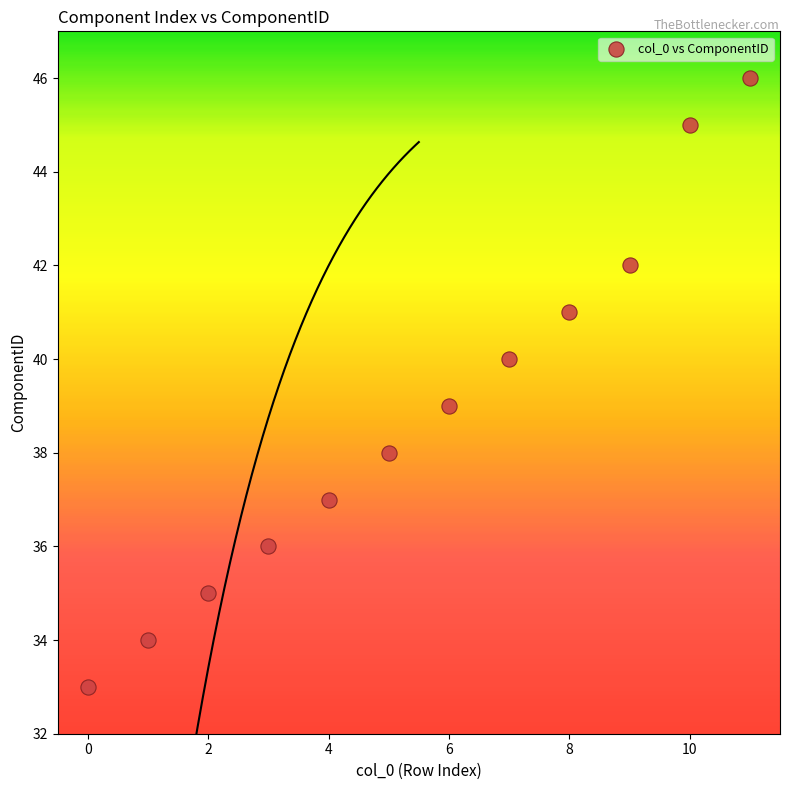

What is the range of Y values (max minus min)?

13